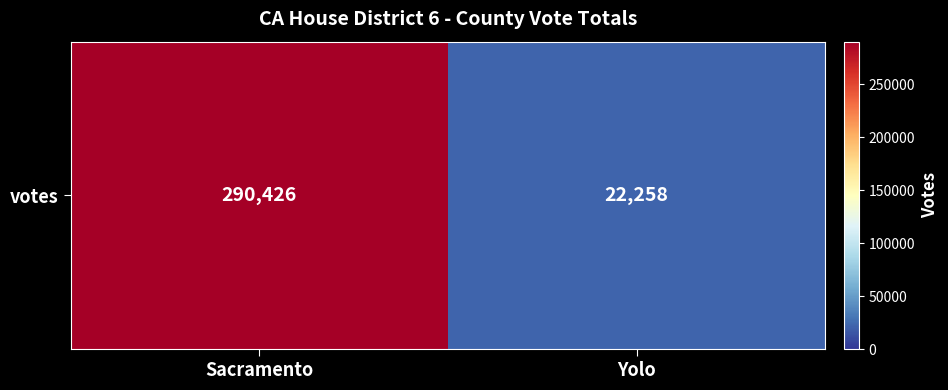

True or false: the data shows 13211 at Yolo.

False